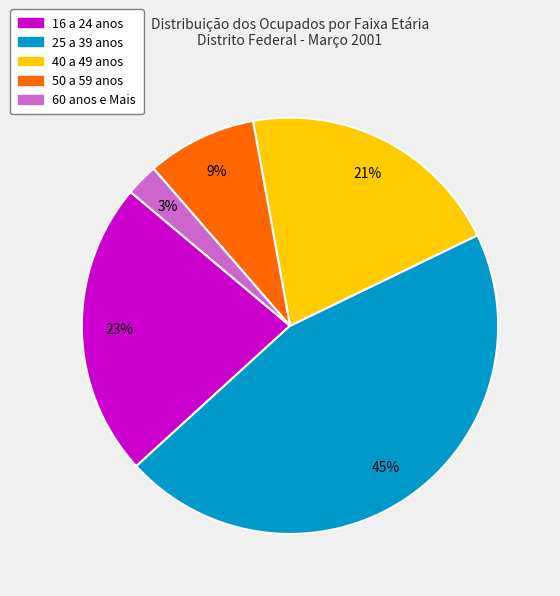

True or false: 16 a 24 anos accounts for 36% of the total.

False